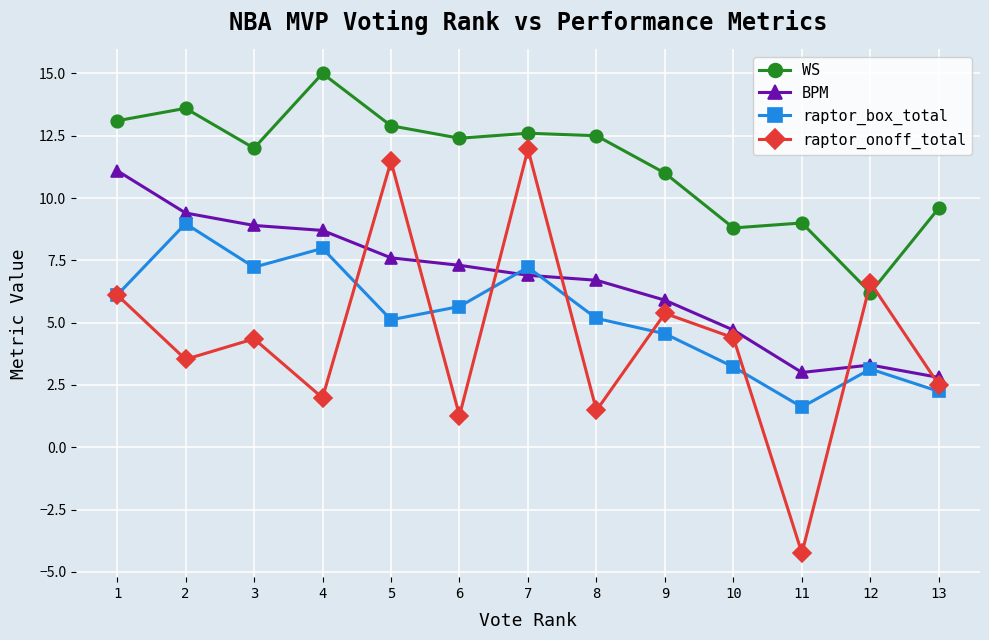

Which category has the highest value in the BPM series?

1